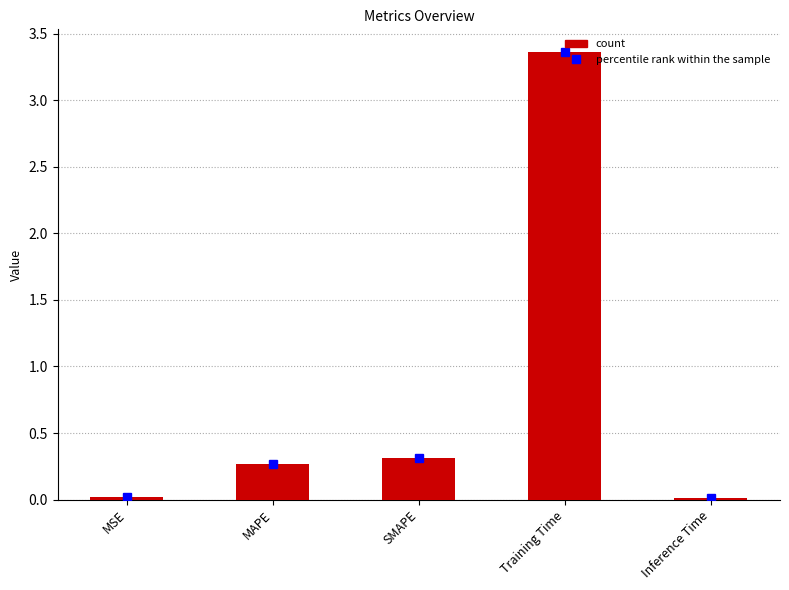

True or false: the data shows 3.4 at Training Time.

True